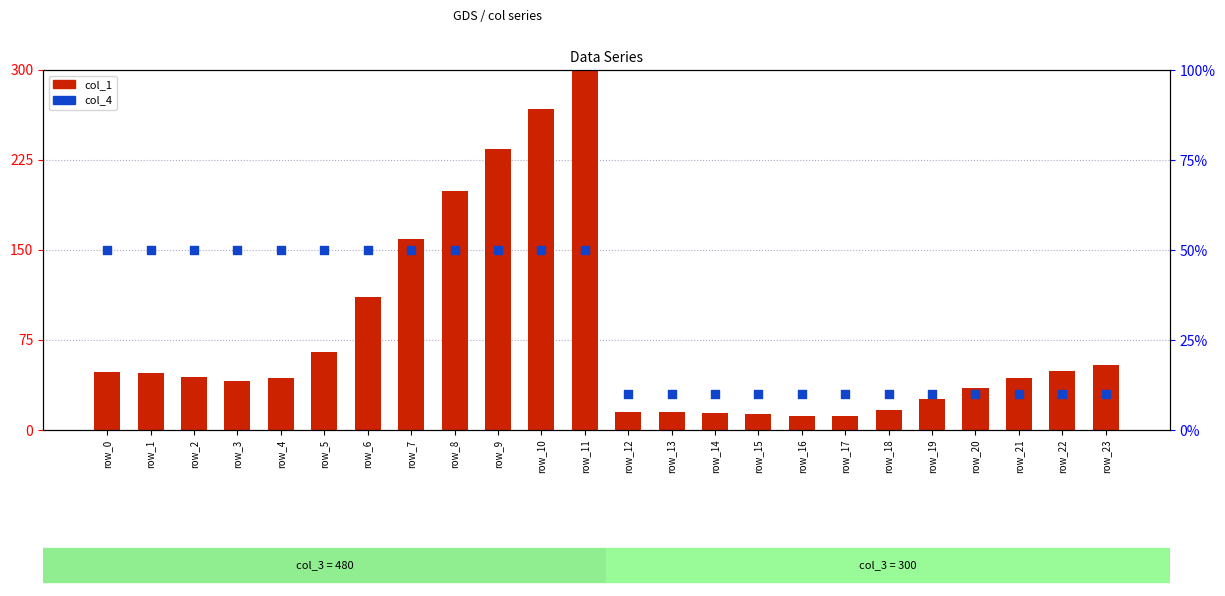

At how many categories does at least one series exceed 98?

6